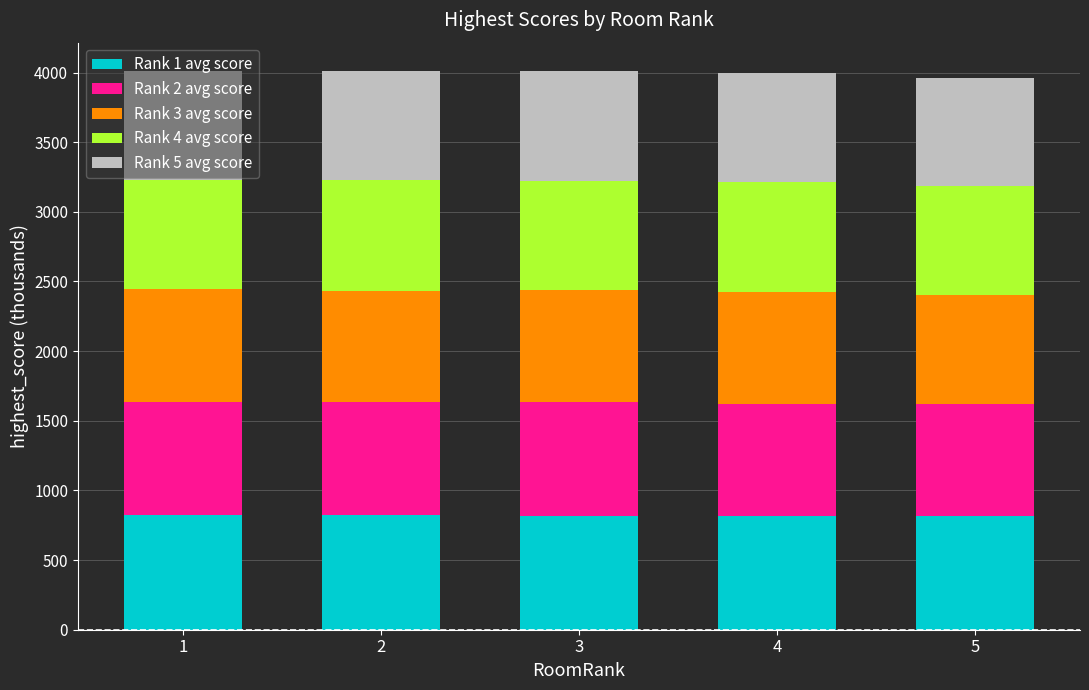

What is the highest value of the Rank 1 avg score series?

823.2